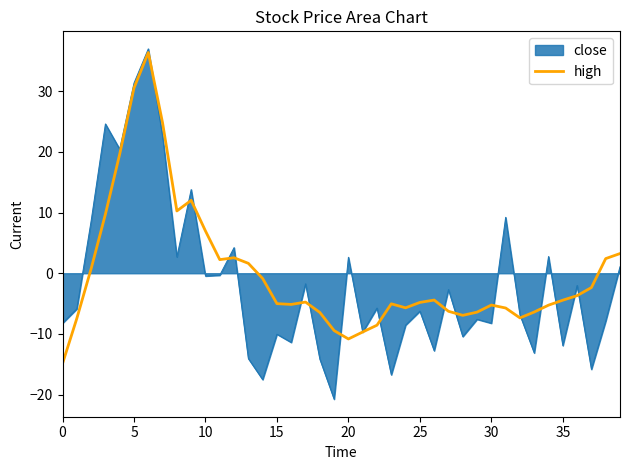

What is the minimum value shown in the chart?

-20.8